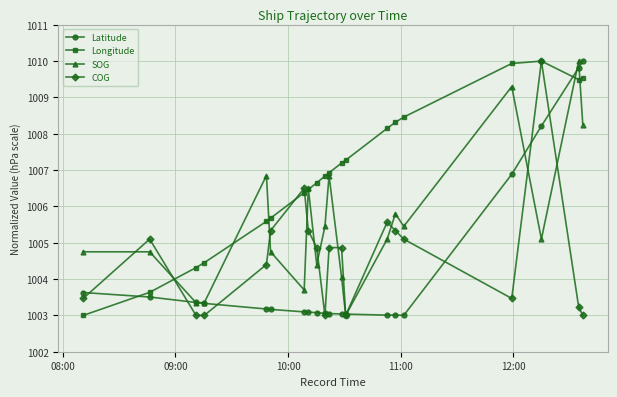

How many lines are shown in the chart?

4